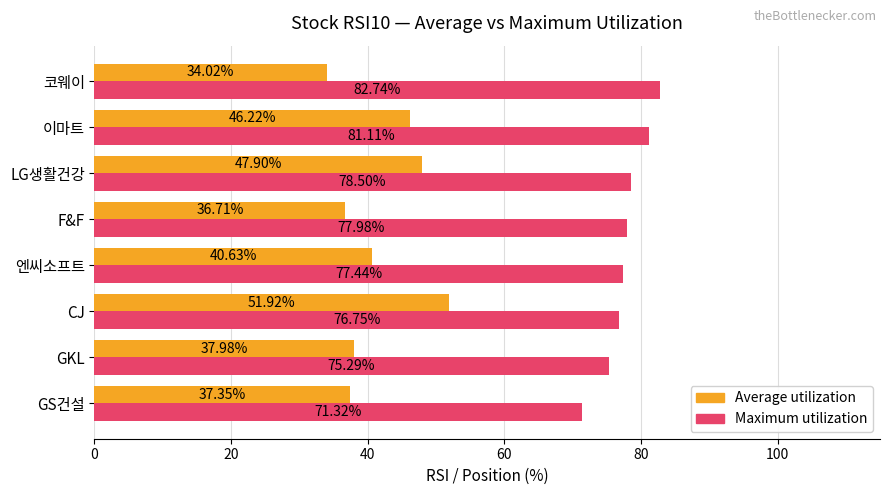

How many data points in Average utilization are less than 40?

4